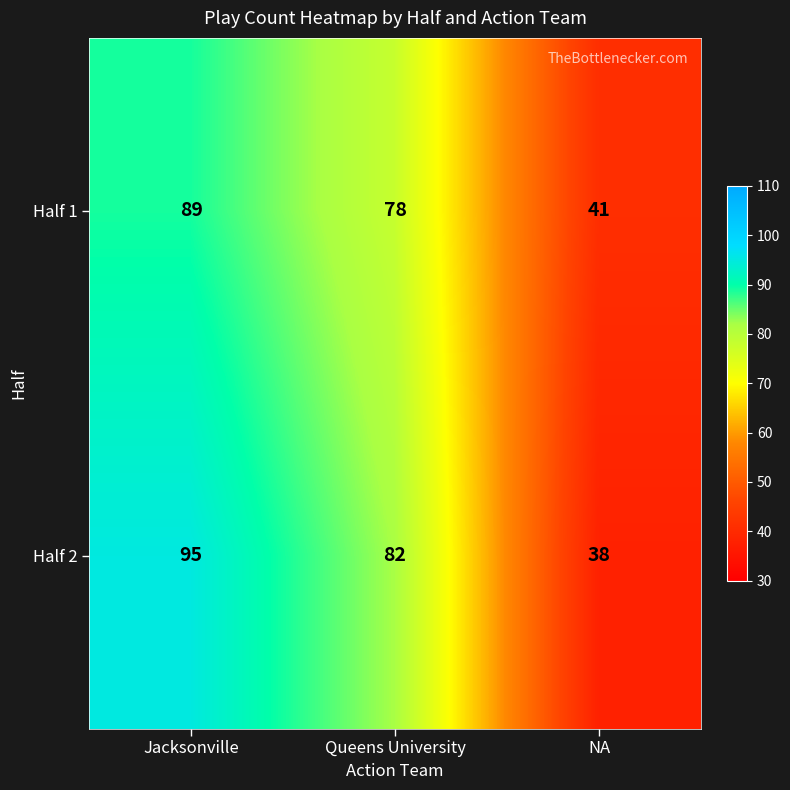

Where is Half 1 nearest to the value 65?

Queens University